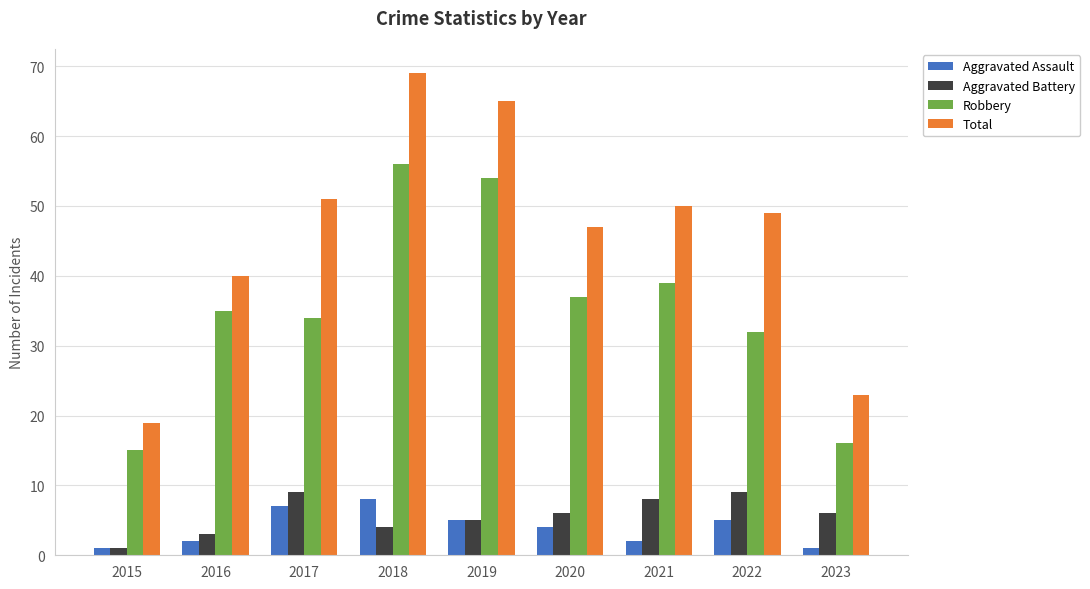

Are the bars grouped side by side (vs. stacked)?

Yes